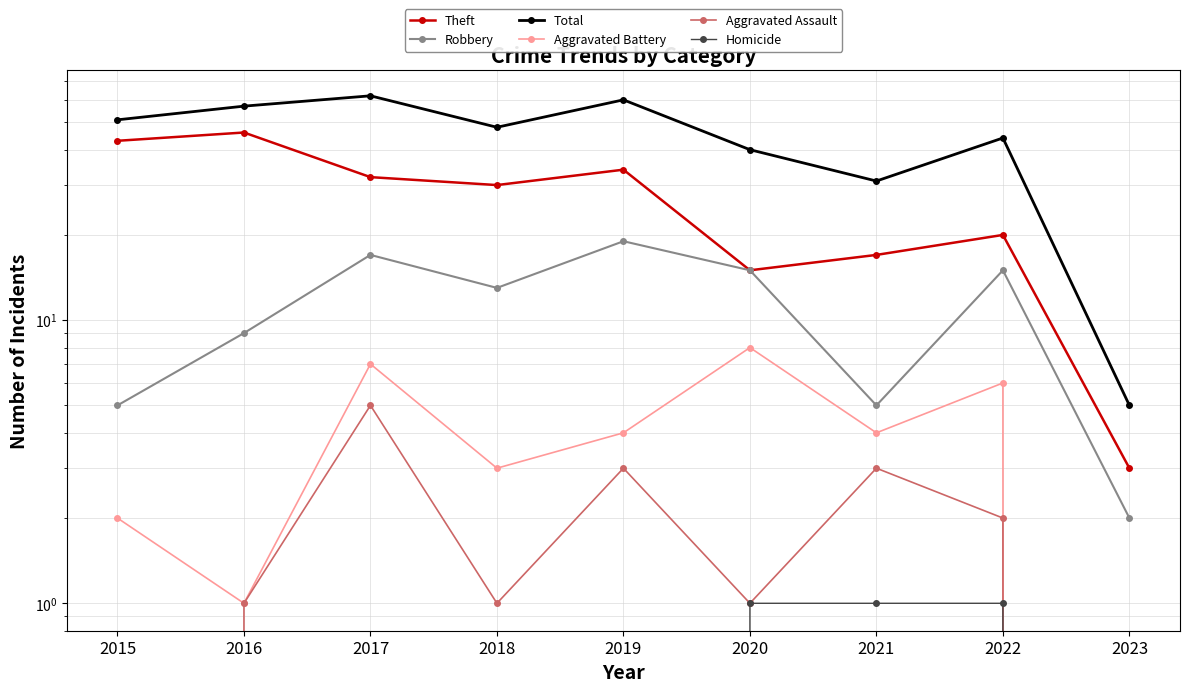

True or false: Aggravated Assault and Homicide intersect in this chart.

False